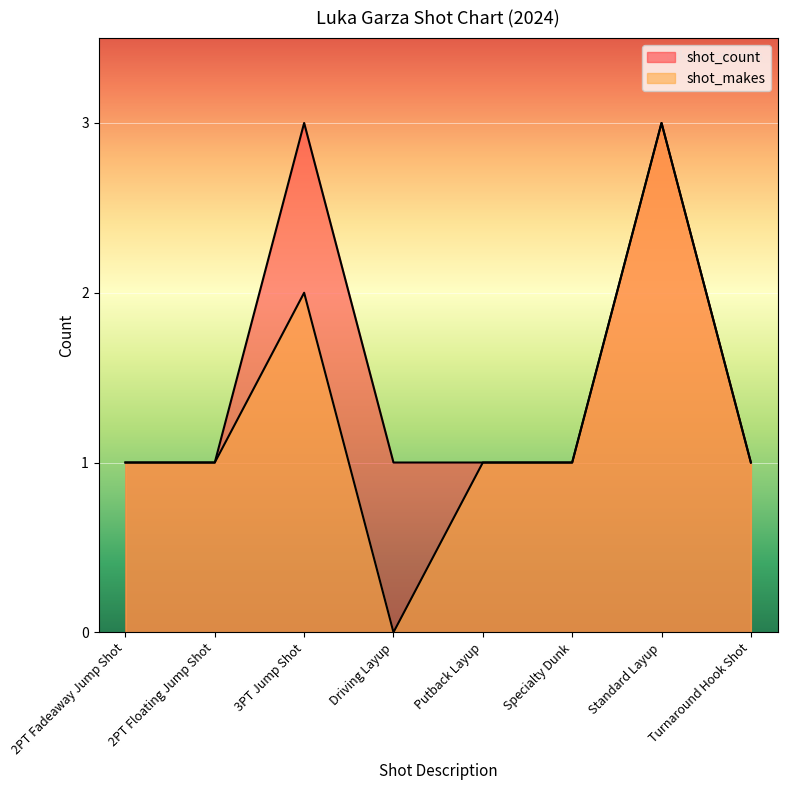

Which series has the largest total across all categories?

shot_count